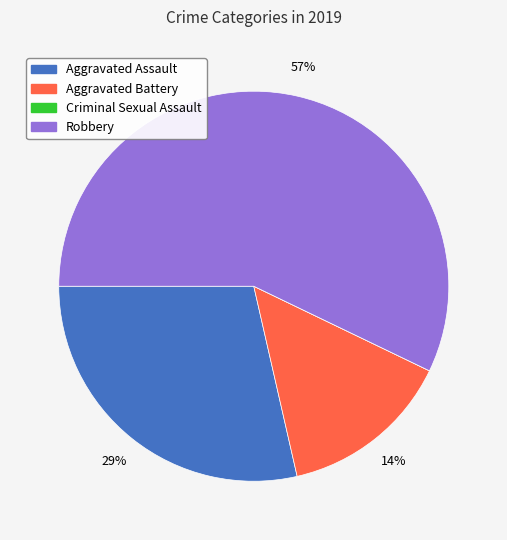

To the nearest percent, what is the average slice percentage?

25%